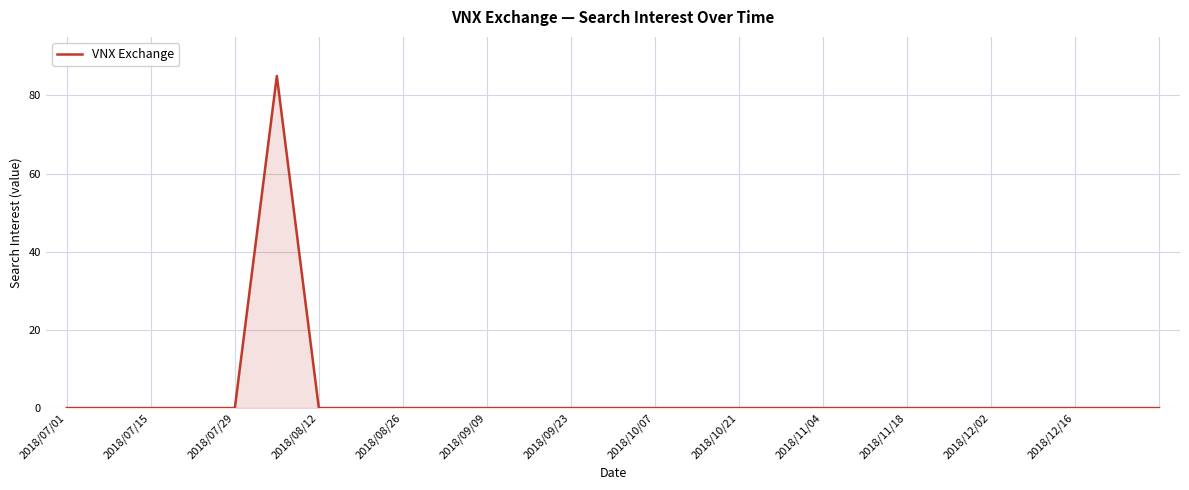

What is the difference between the maximum and minimum values?

85